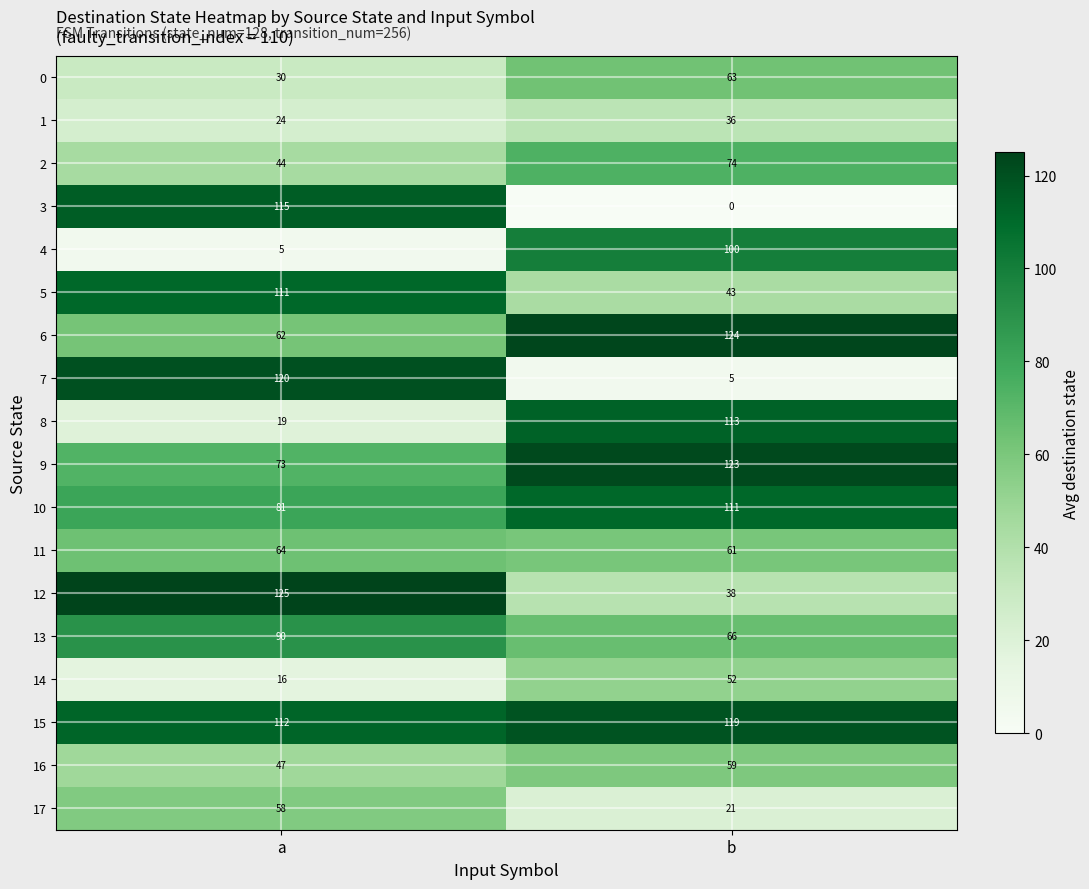

Where is 17 nearest to the value 39?

b